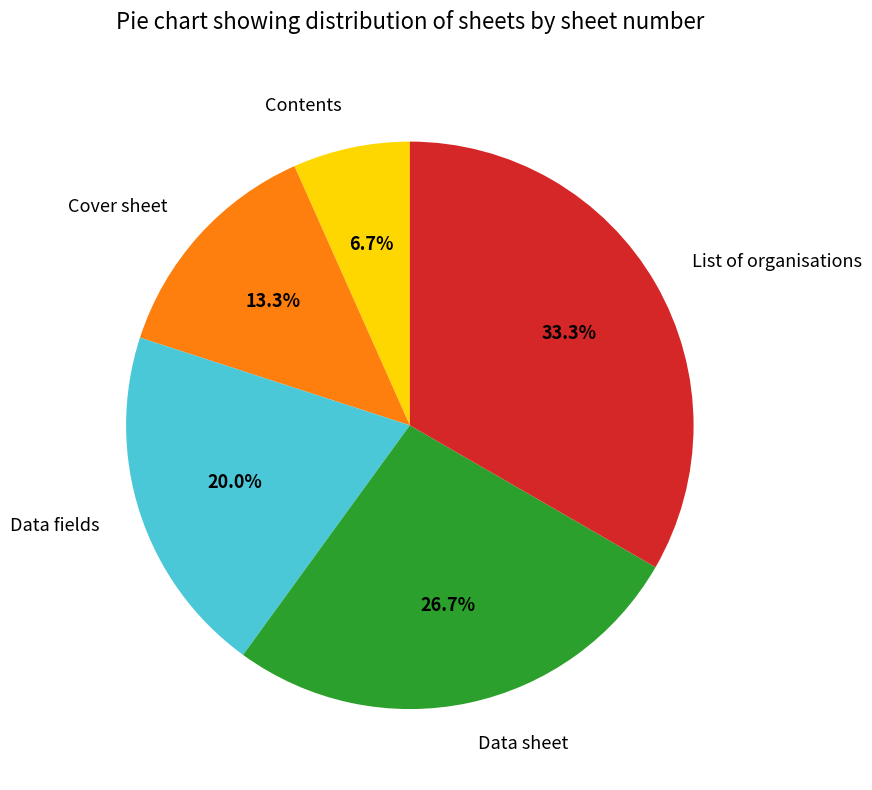

To the nearest percent, what is the average slice percentage?

20%